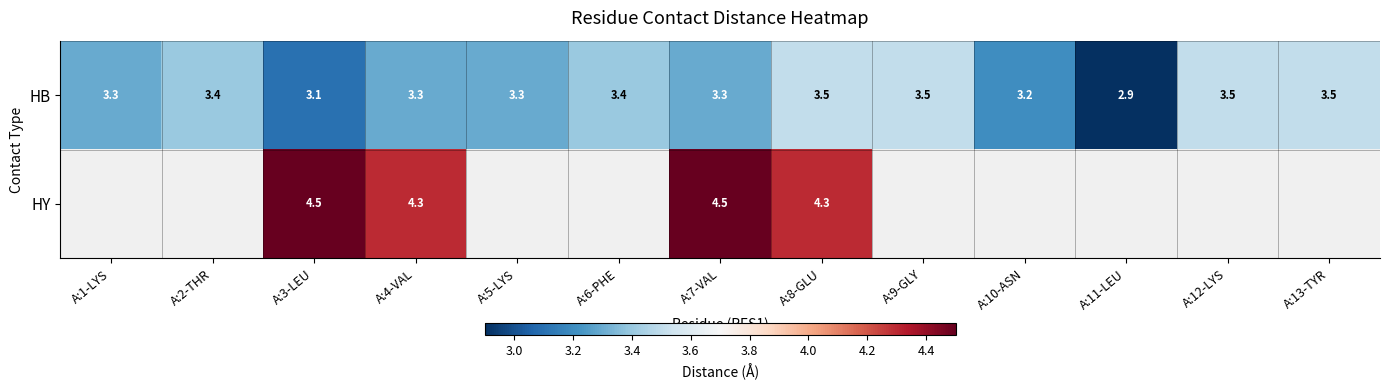

The HB series shows 2.1 at A:4-VAL. True or false?

False